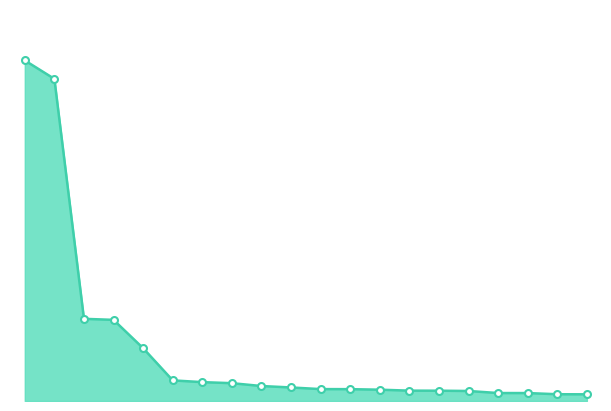

List the labels in order of value, smallest first.

1182, 13124312151, 13122296341, 13122296321, 13122296071, 13122296344, 13122296079, 13122296342, 2303, 13123478334, 13122296346, 13124312299, 13125068646, 1180, 13125068649, 13122296300, 13124235938, 2302, 13123411070, 13123478300